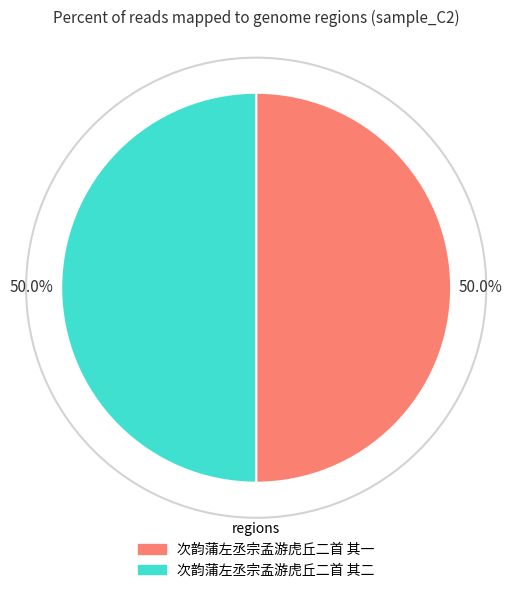

To the nearest percent, what is the combined percentage of 次韵蒲左丞宗孟游虎丘二首 其二 and 次韵蒲左丞宗孟游虎丘二首 其一?

100%